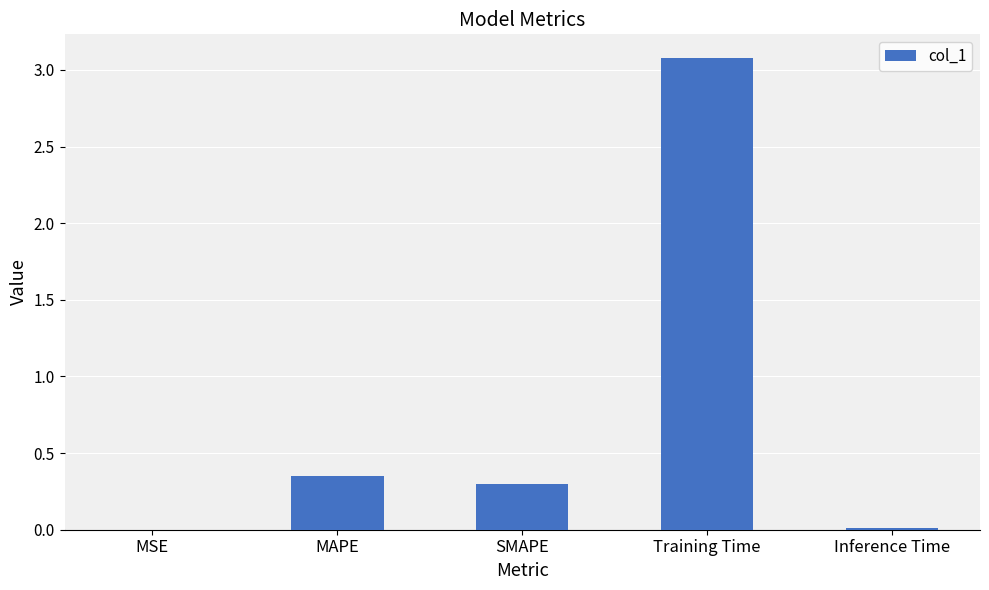

What is the average value?

0.7